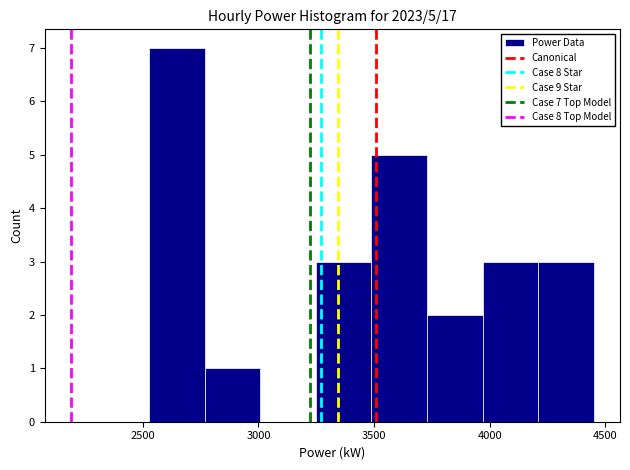

Which range on the x-axis has the tallest bar?

2550 to 2750